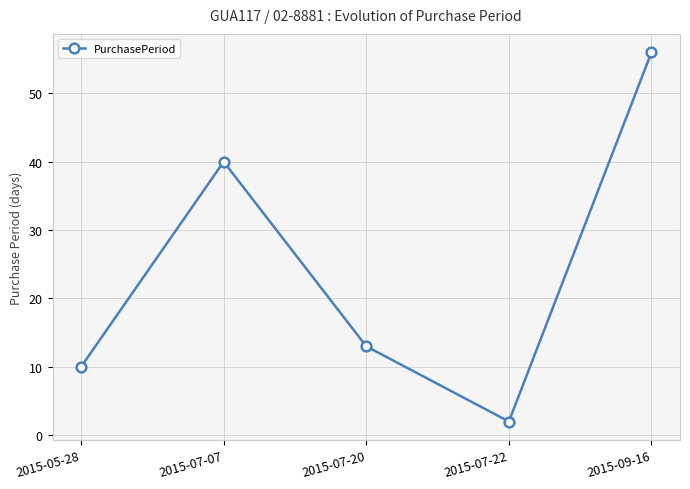

Where is the first local minimum?

2015-07-22